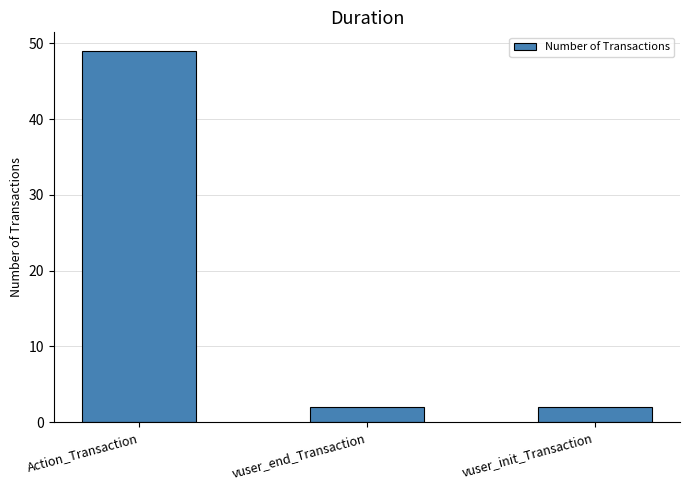

What is the difference between the maximum and second lowest values?

47